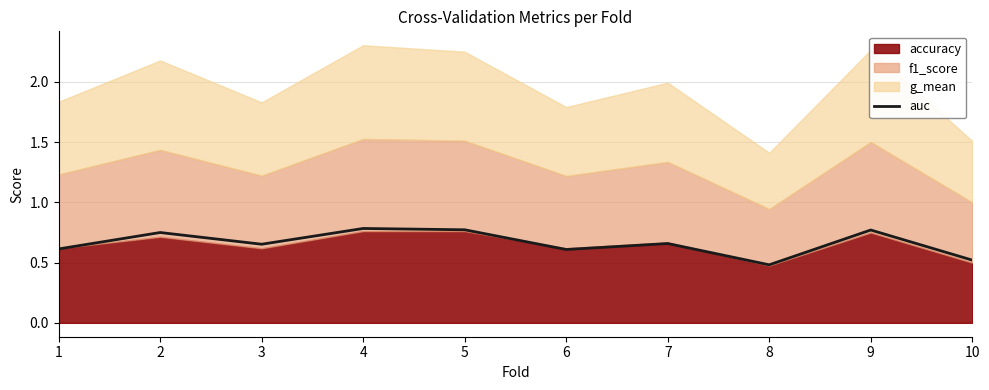

What is the value of the 3rd point from the left?

0.7